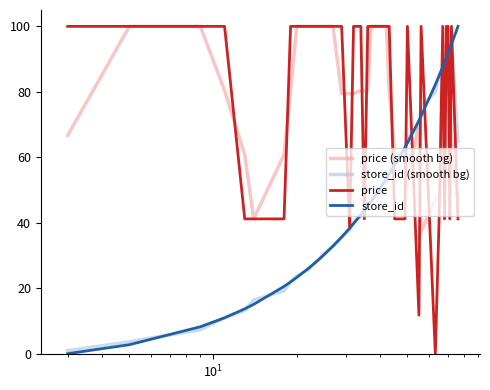

What is the maximum value for store_id (smooth bg)?

95.9